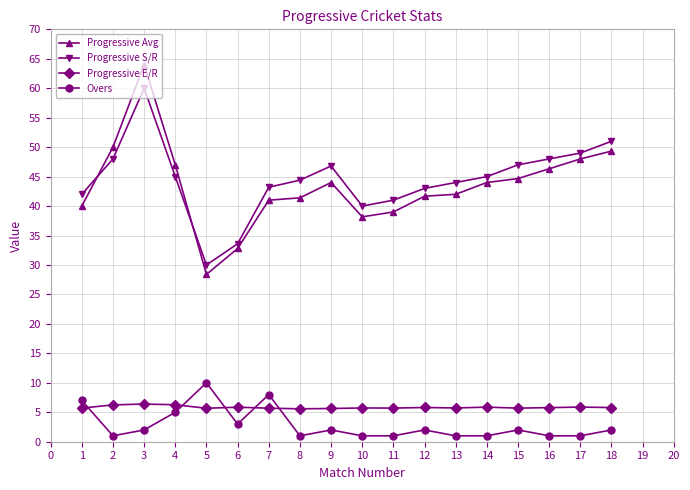

At how many categories does at least one series exceed 61?

1